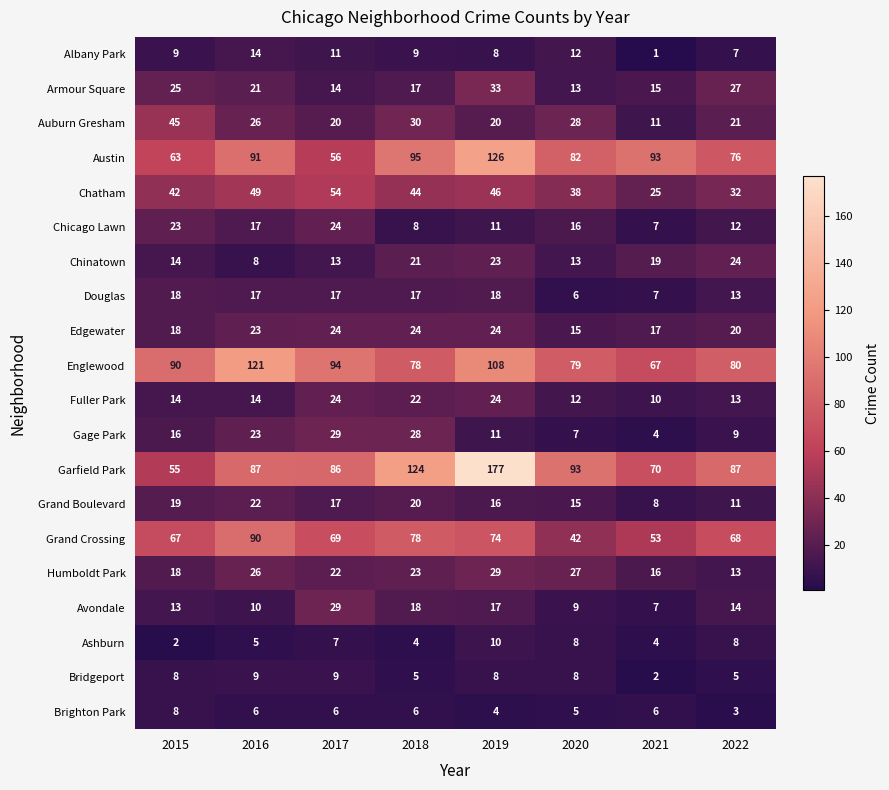

How many series are shown in this chart?

20